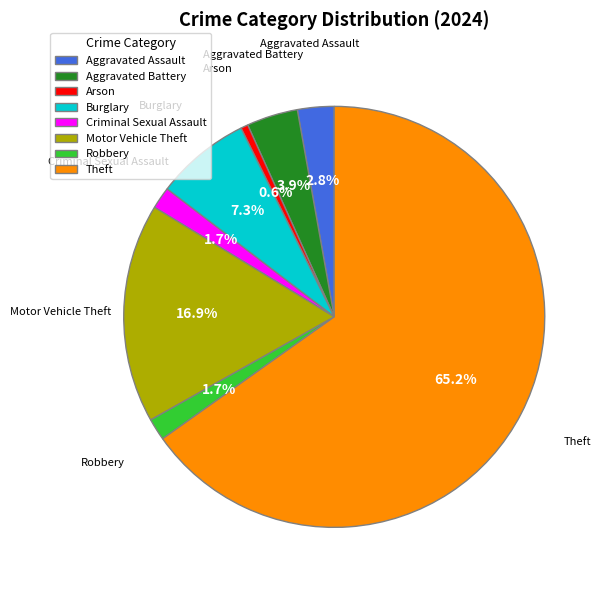

How many segments does this pie chart have?

8